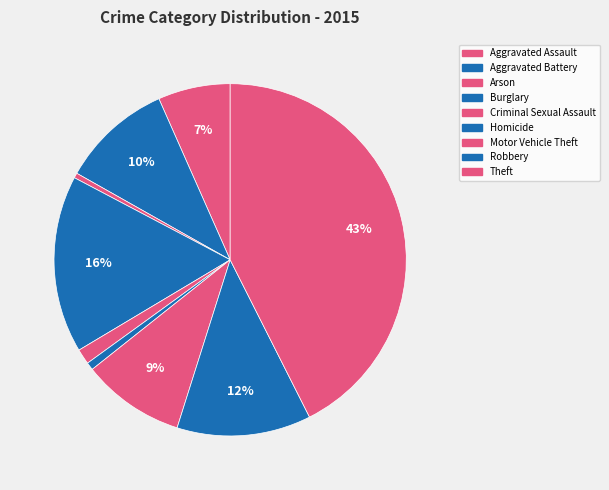

To the nearest percent, what is the difference between the largest and smallest slice percentages?

42%